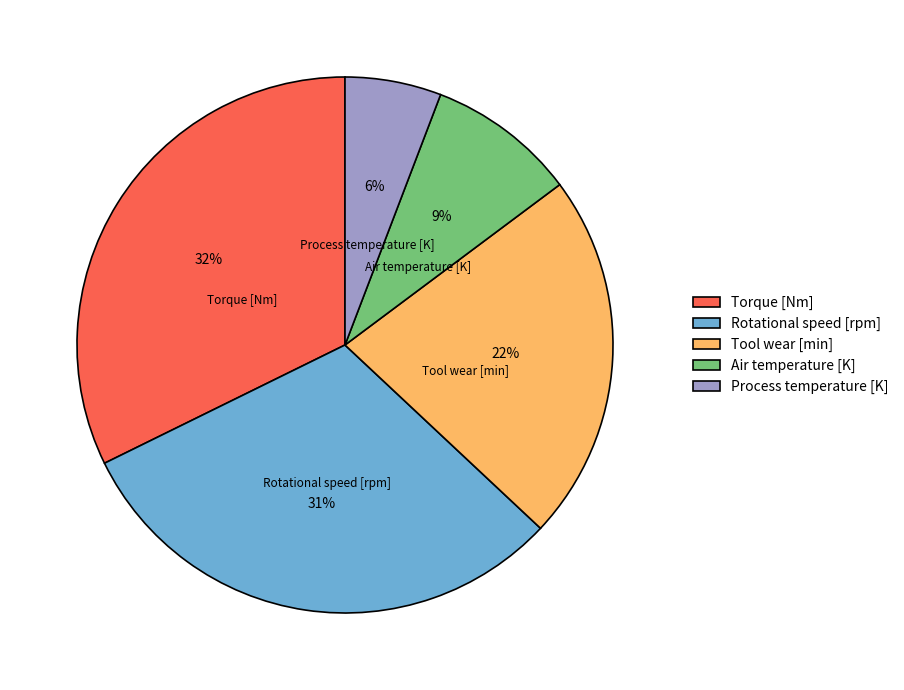

Is Air temperature [K] the majority of the pie?

No